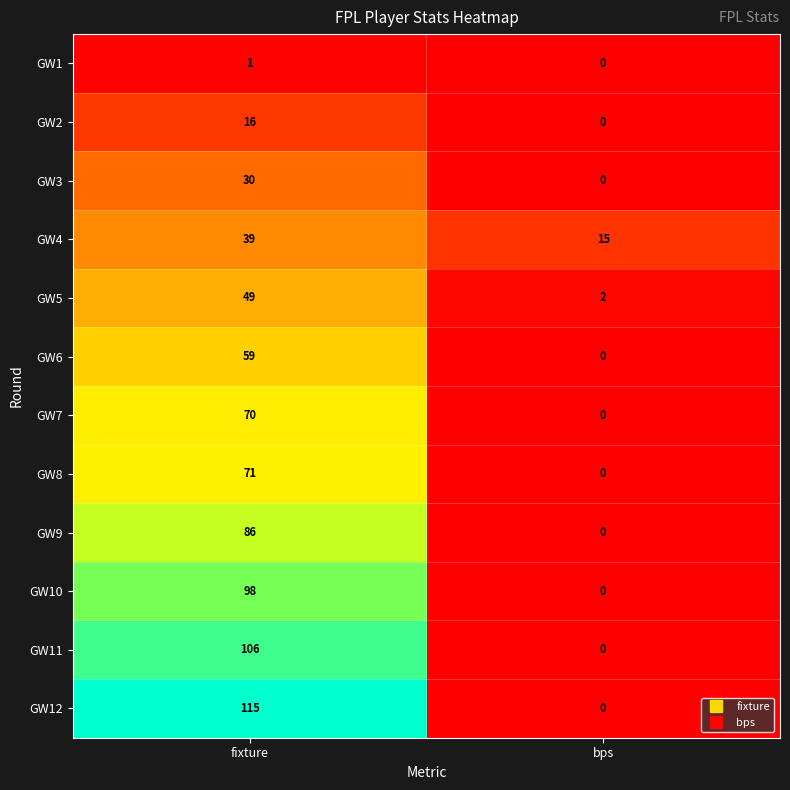

The GW2 series shows 16 at fixture. True or false?

True